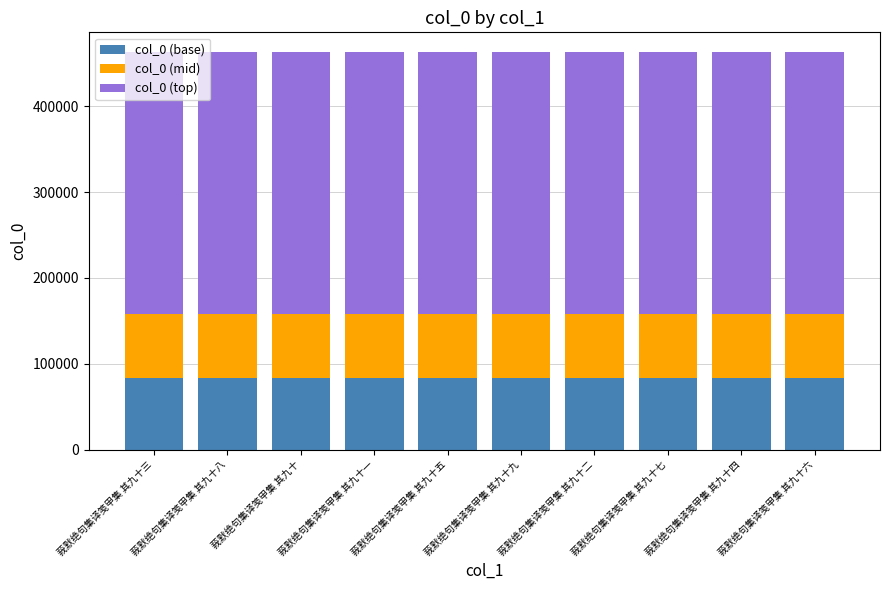

What is the total value across all series at 莪默绝句集译笺甲集 其九十九?

463285.0